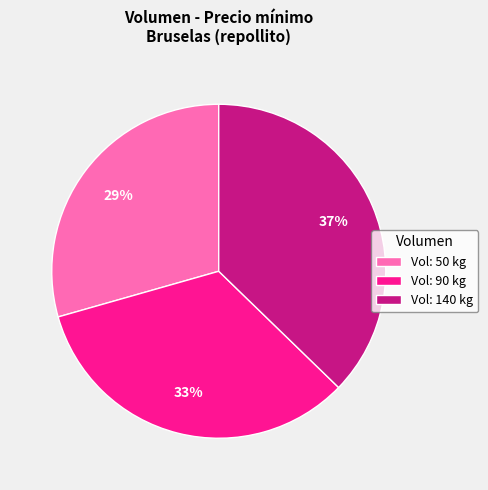

What is the ratio of the value at Vol: 90 kg to the value at Vol: 50 kg?

1.1